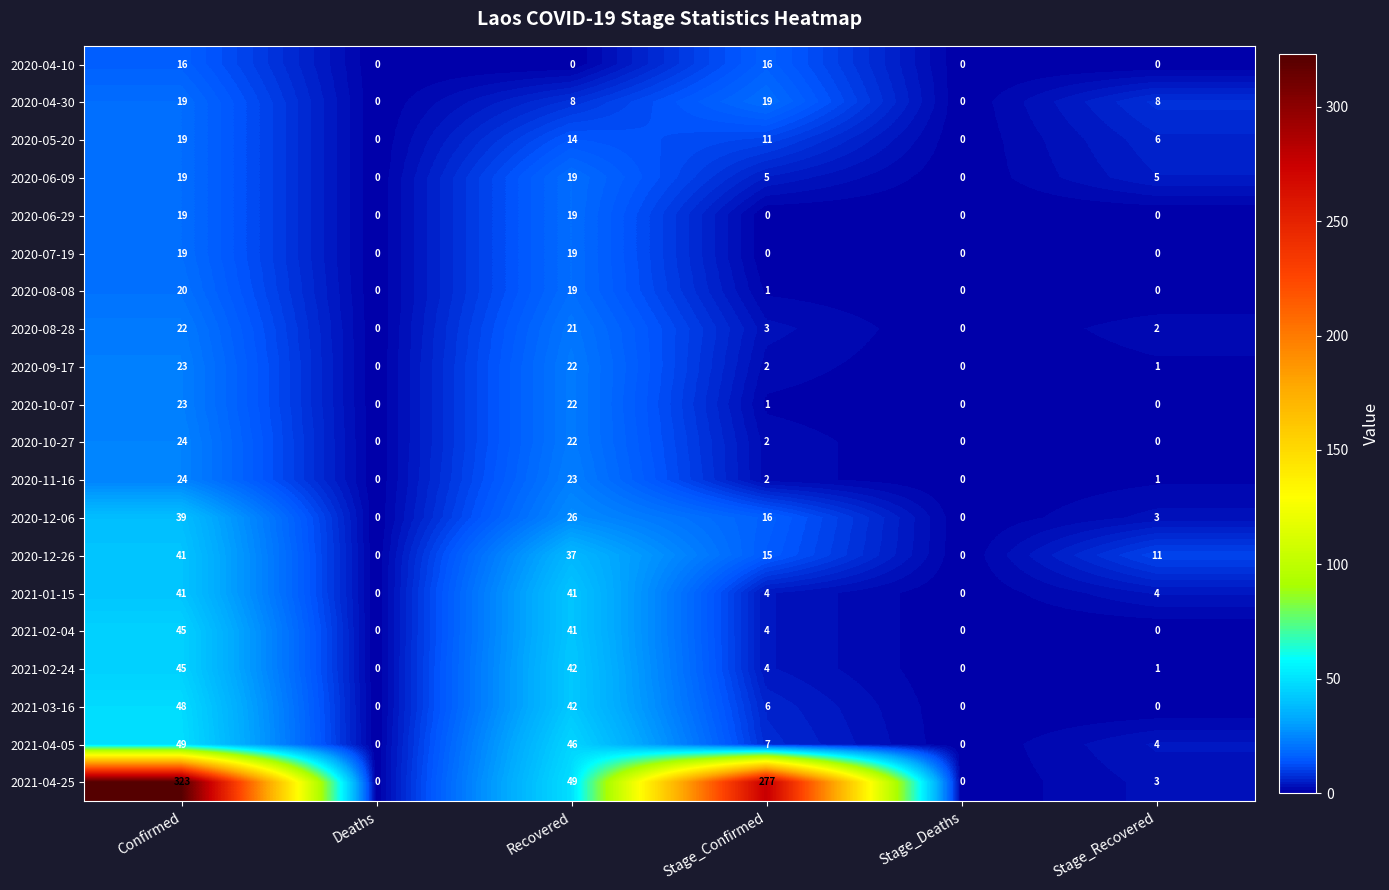

Count the number of data series in this chart.

20